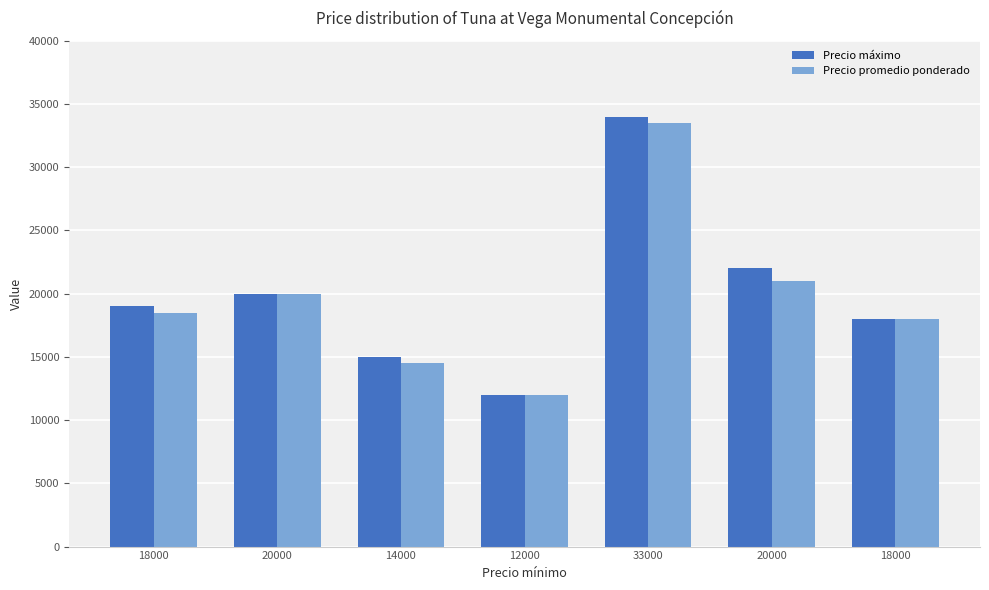

How many groups of bars are there?

7